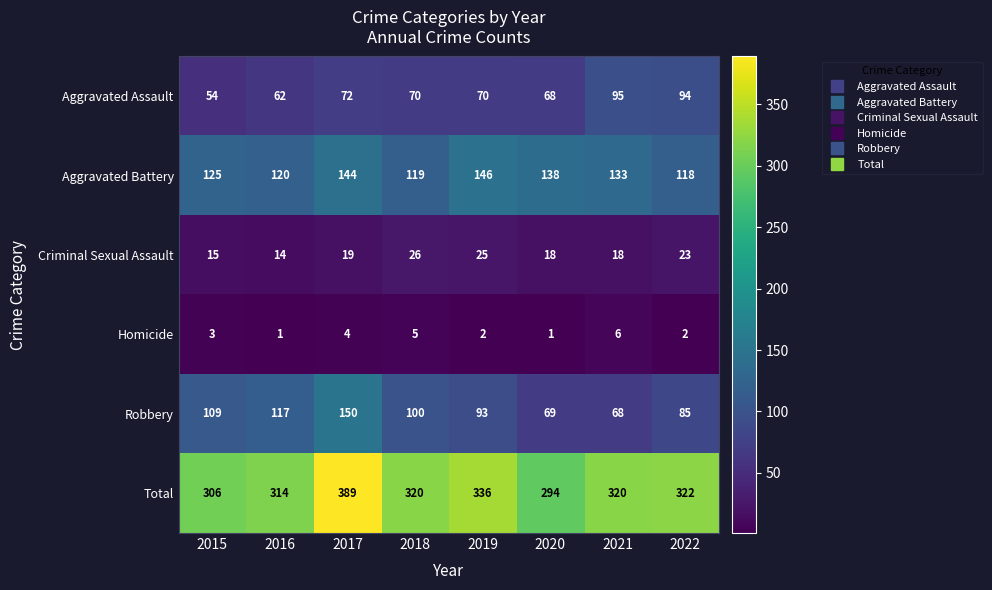

What is the minimum value shown in the chart?

1